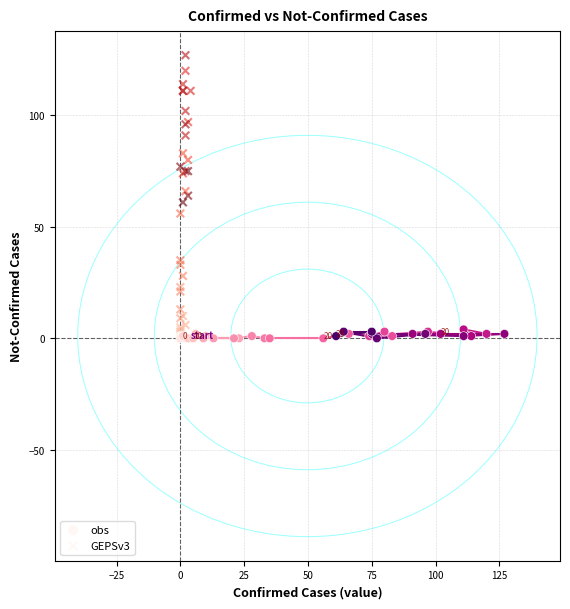

Which series has the largest Y range (max minus min)?

GEPSv3